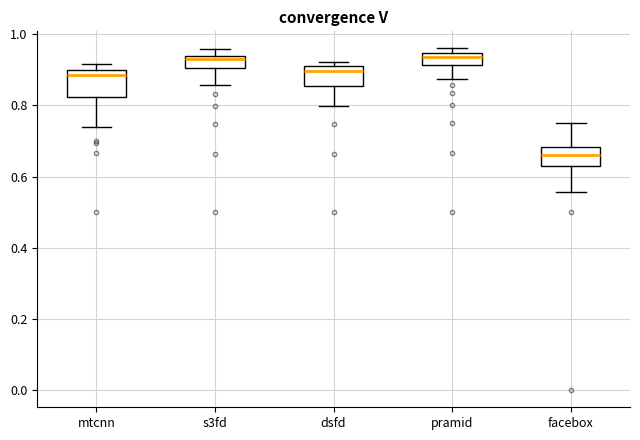

Reading left to right, transcribe this box plot: for each box, give where its median line is, the range the box spans, and where its two whiskers end, as read against the y-axis. The values are not printed on the chart, so give them approximately, as read against the axis.

mtcnn: median 0.88, box 0.82 to 0.90, whiskers 0.74 to 0.92
s3fd: median 0.94 (just below the box's upper edge), box 0.90 to 0.94, whiskers 0.86 to 0.96
dsfd: median 0.90 (just below the box's upper edge), box 0.86 to 0.90, whiskers 0.80 to 0.92
pramid: median 0.94 (just below the box's upper edge), box 0.92 to 0.94, whiskers 0.88 to 0.96
facebox: median 0.66, box 0.62 to 0.68, whiskers 0.56 to 0.76